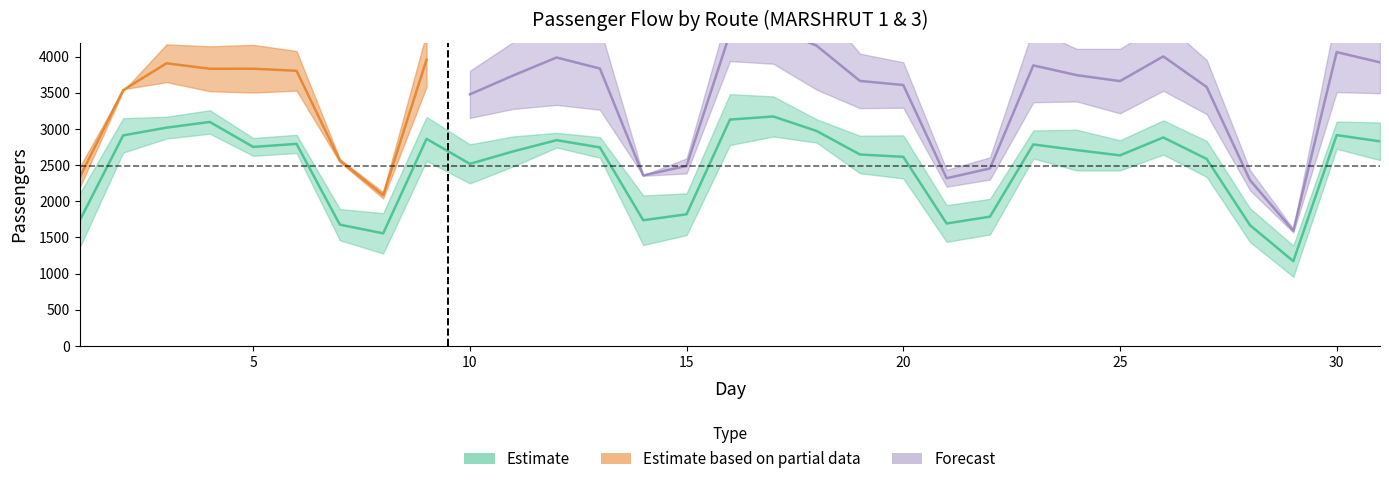

At which category is the sum across all series the highest?

4